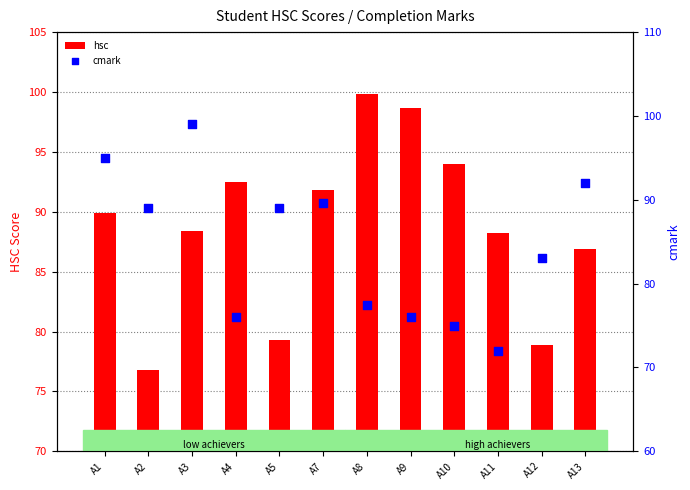

Which series has the largest total across all categories?

hsc